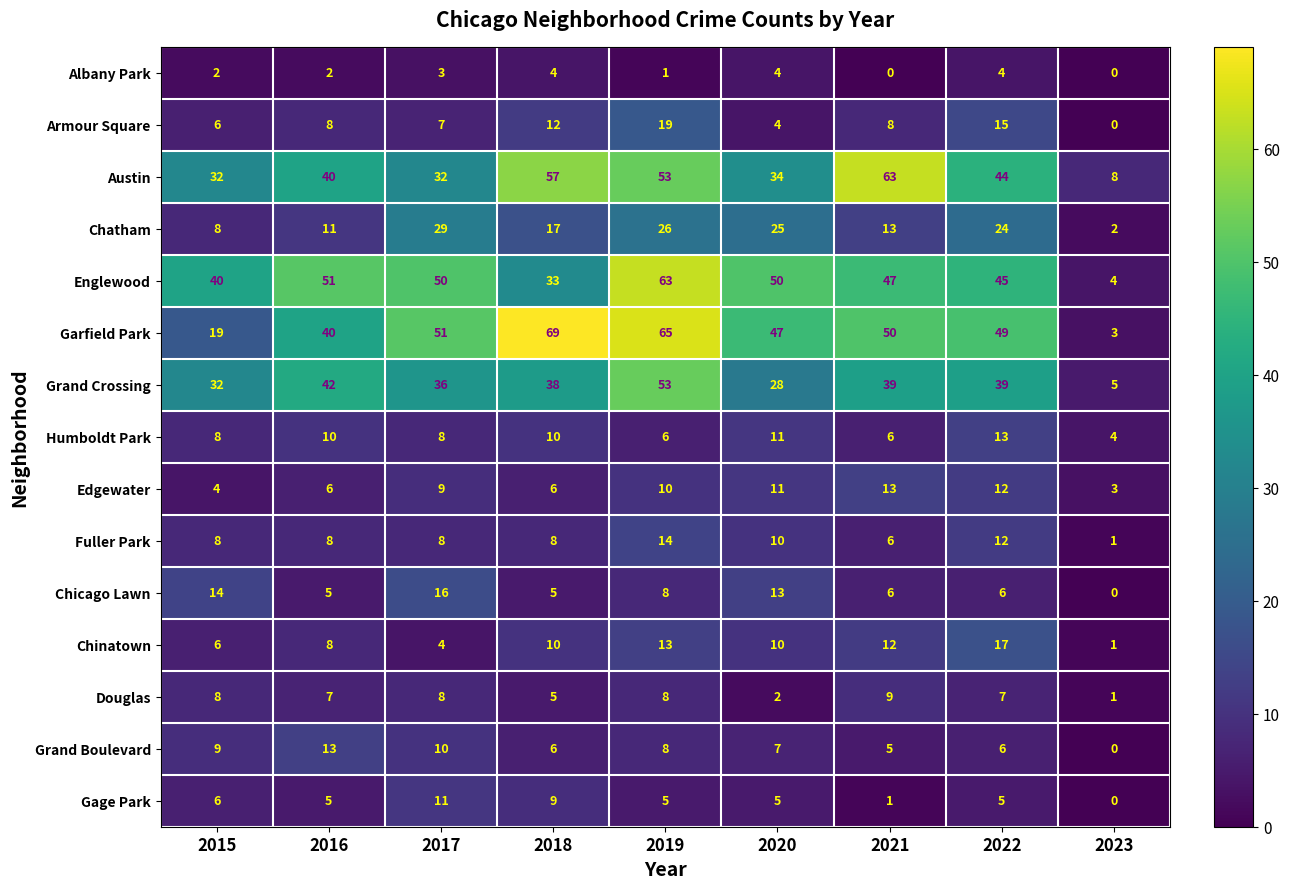

What is the difference between the maximum and minimum values in the Humboldt Park series?

9